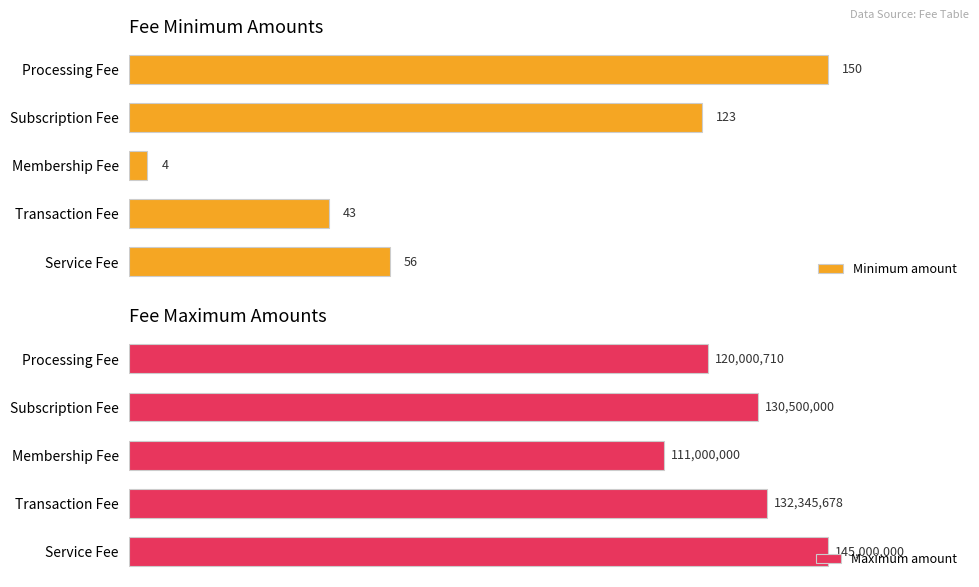

Where is Maximum amount nearest to the value 128000000?

Subscription Fee